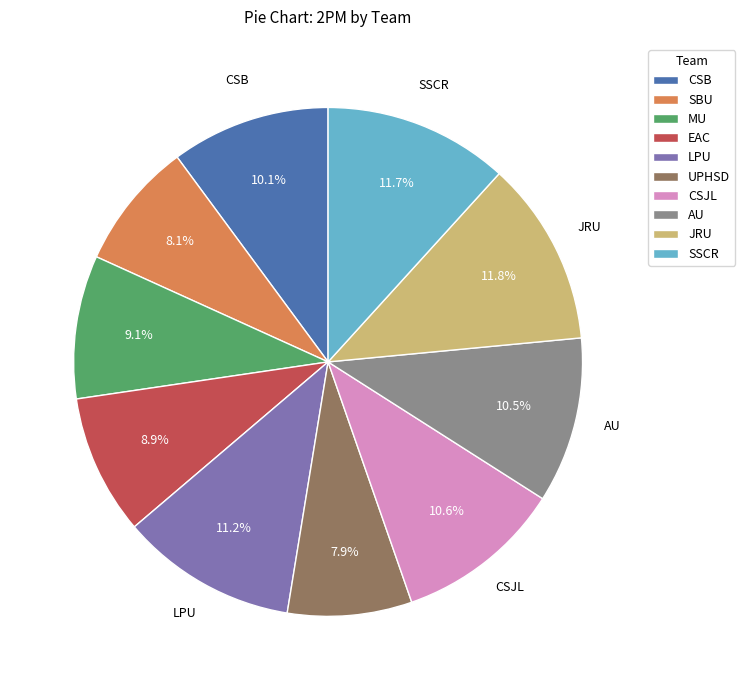

To the nearest percent, what is the difference between the largest and smallest slice percentages?

4%